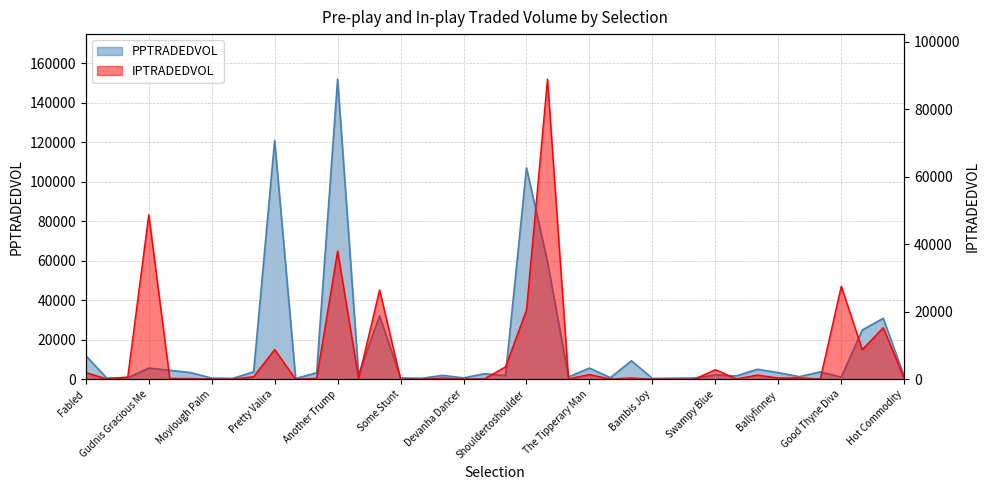

What is the label of the 13th point from the left?

Another Trump